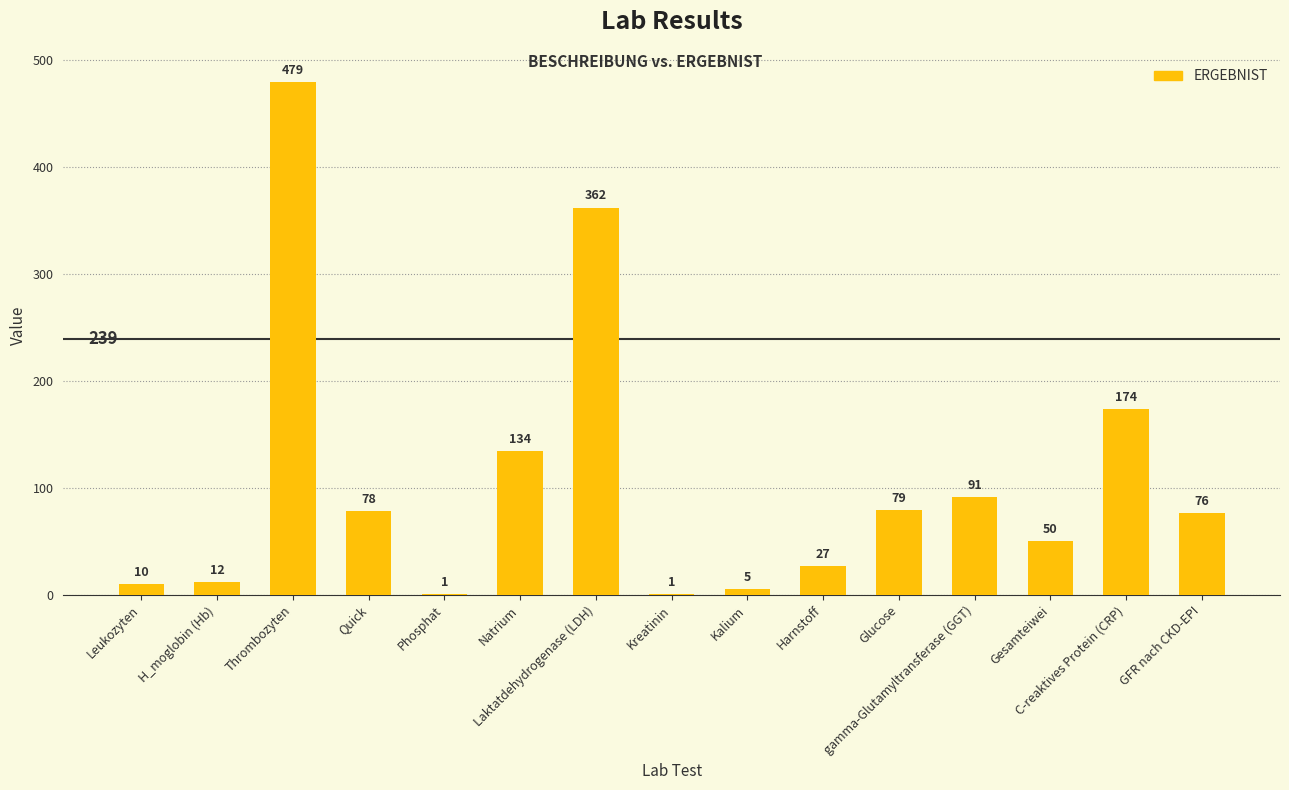

Which category has the highest value across all series?

Thrombozyten